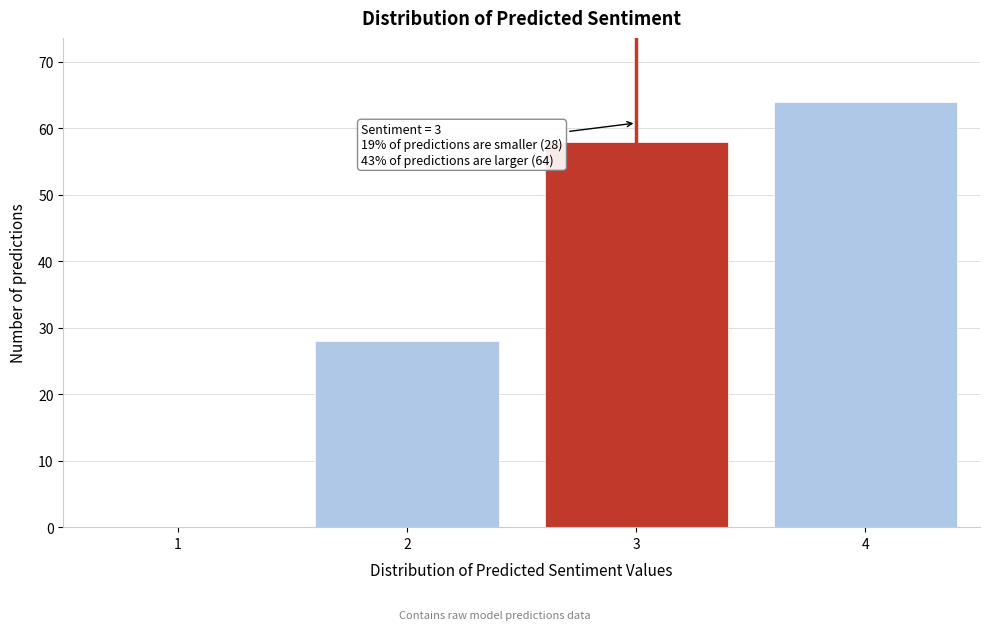

Reading left to right, extract all data points from this chart.

1=0	2=28	3=58	4=64